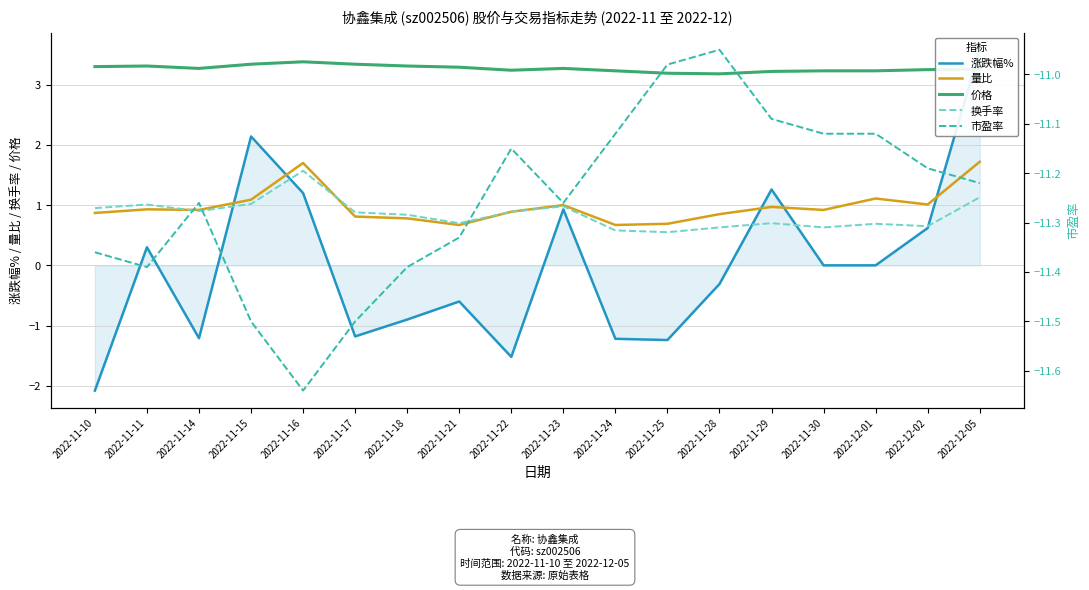

How many data points does each series have?

18